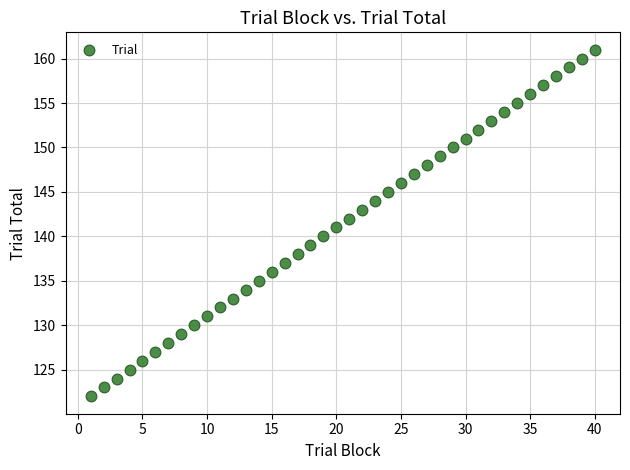

What is the range of Y values (max minus min)?

39